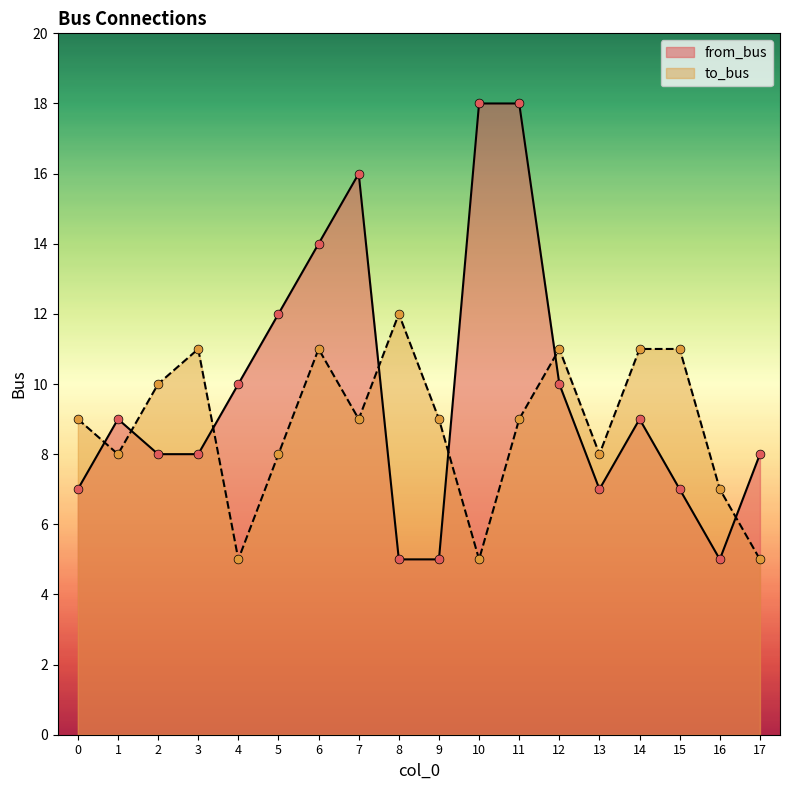

At how many categories does at least one series exceed 6?

18